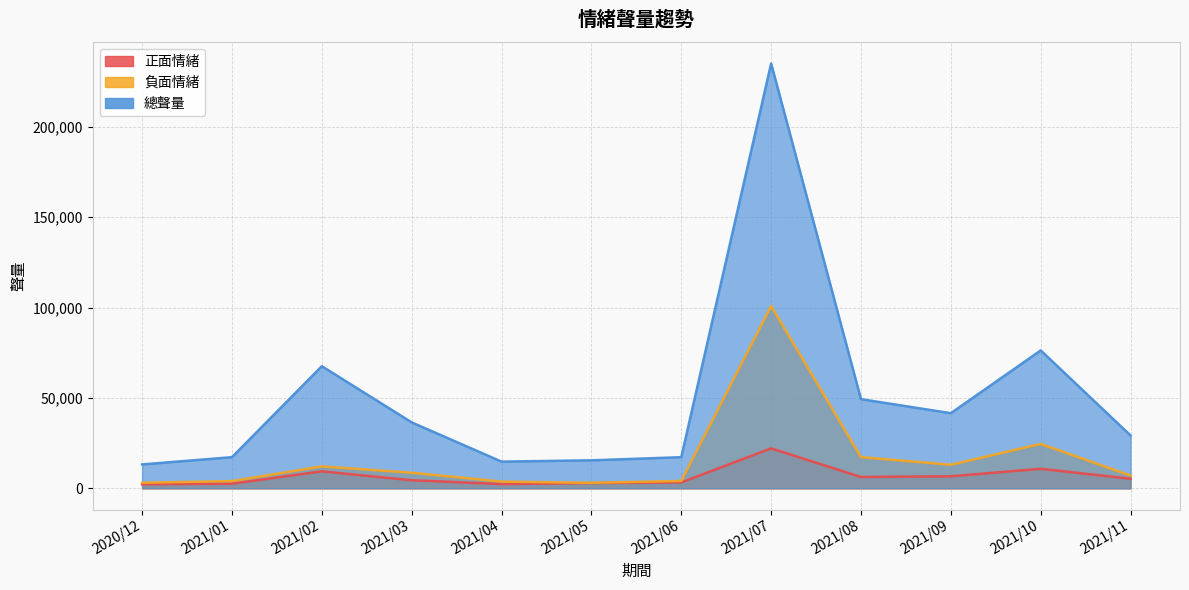

What are all the series names shown in the legend?

正面情緒, 負面情緒, 總聲量